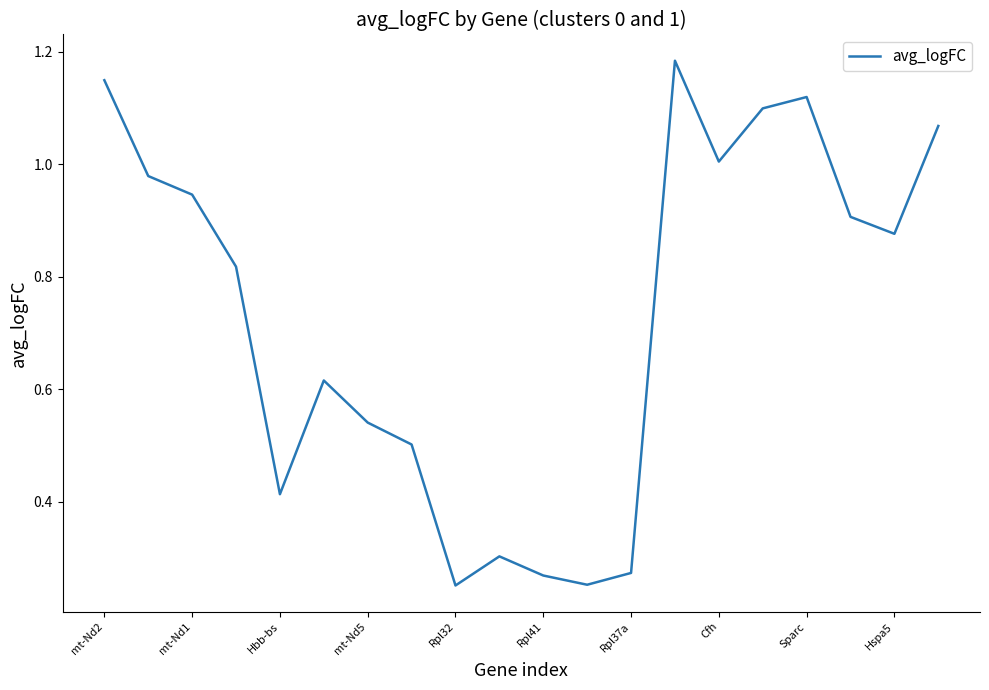

How many lines are shown in the chart?

1